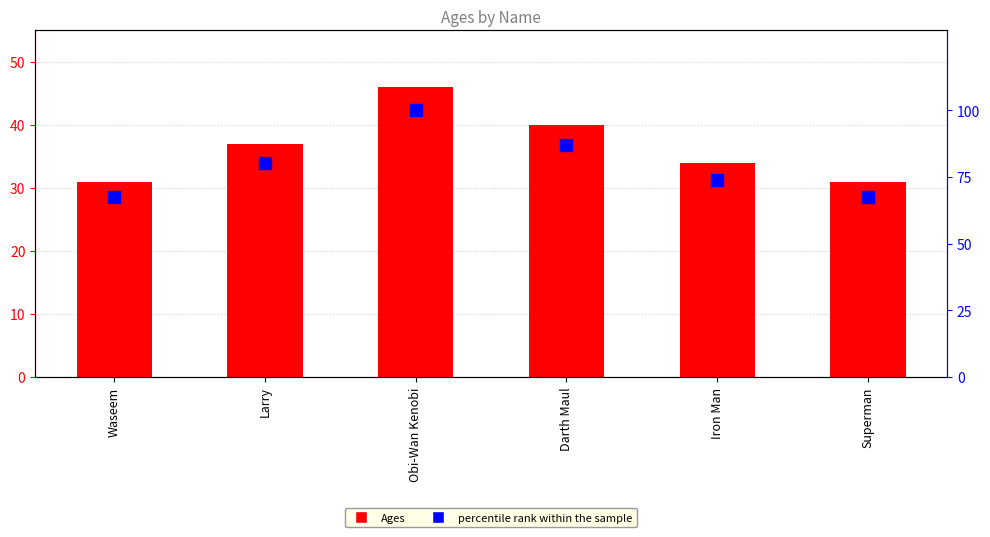

What is the sum of the Ages values at Larry and Obi-Wan Kenobi?

83.0